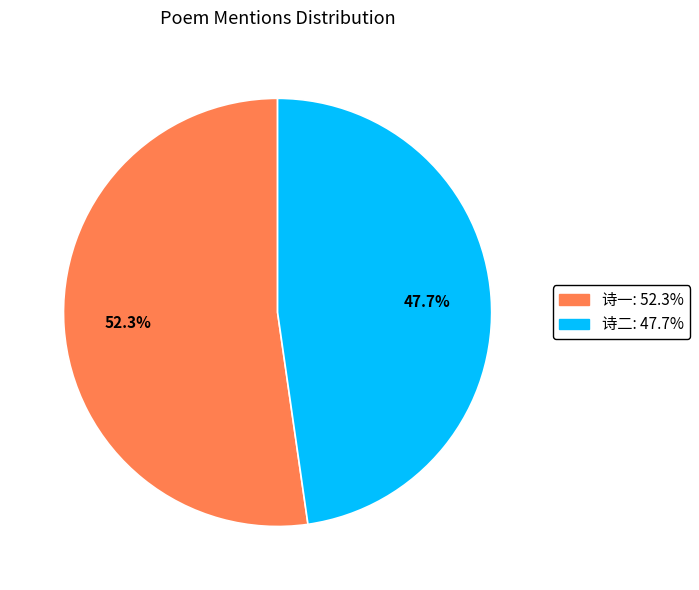

Does any single category account for the majority?

Yes